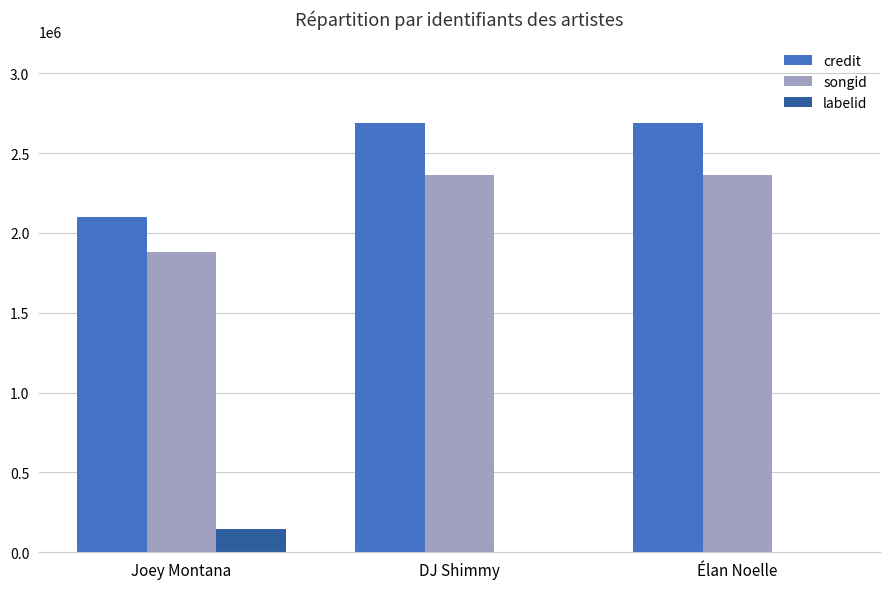

Which series has the largest total across all categories?

credit